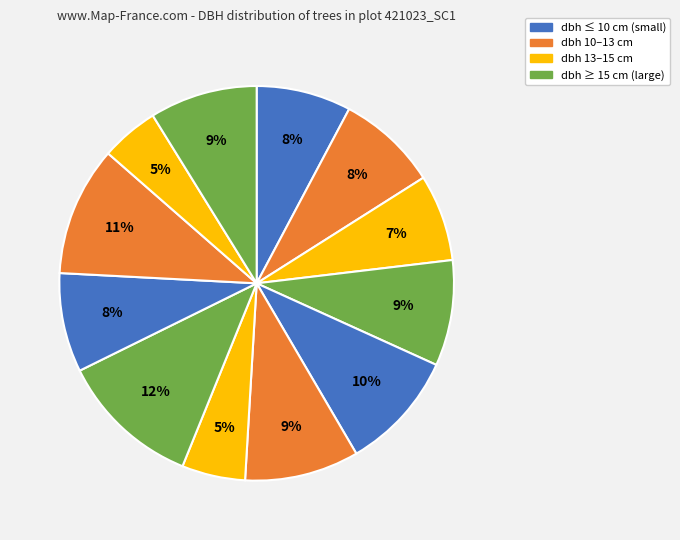

To the nearest percent, what is the average slice percentage?

8%